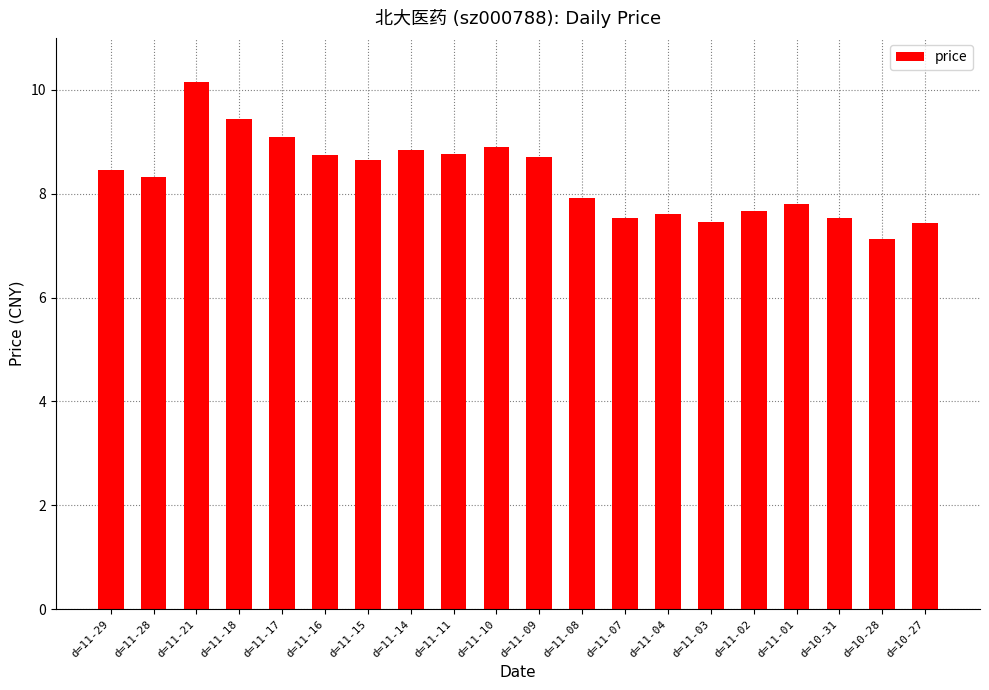

What is the label of the 15th bar from the right?

d=11-16